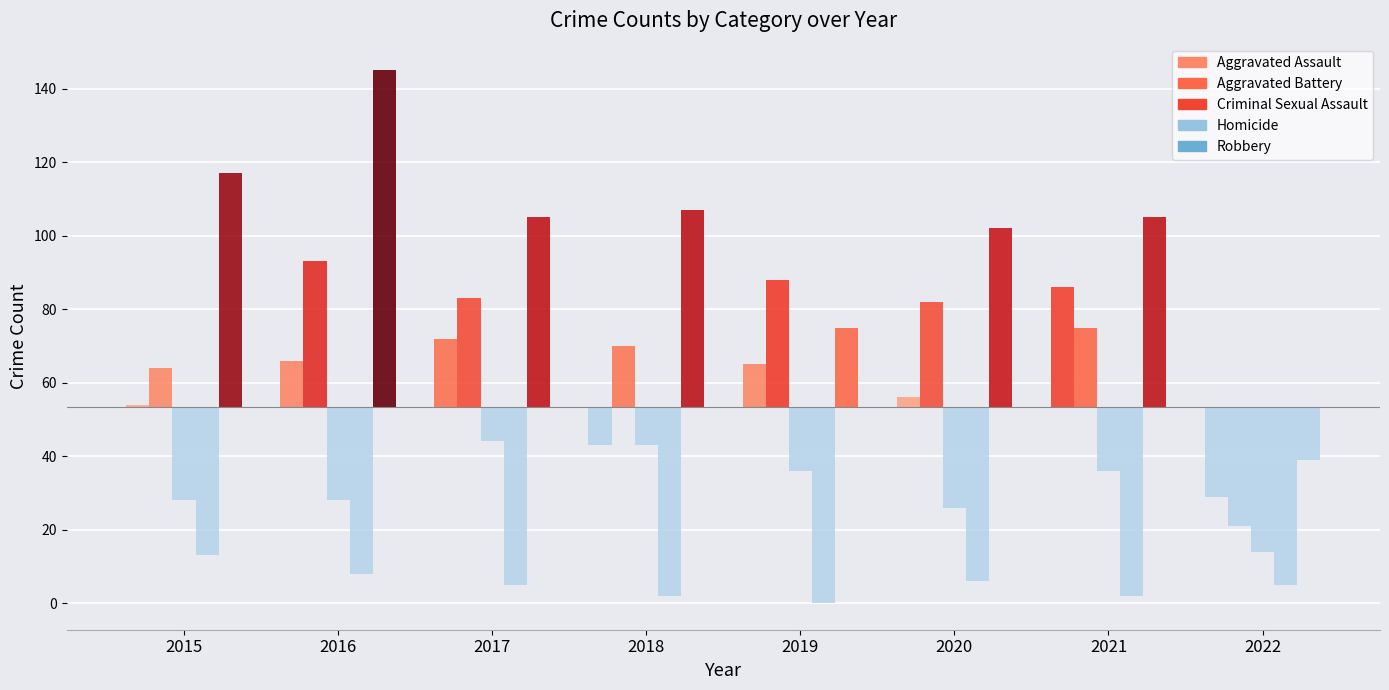

List the labels in order of Criminal Sexual Assault value, largest first.

2017, 2018, 2019, 2021, 2015, 2016, 2020, 2022